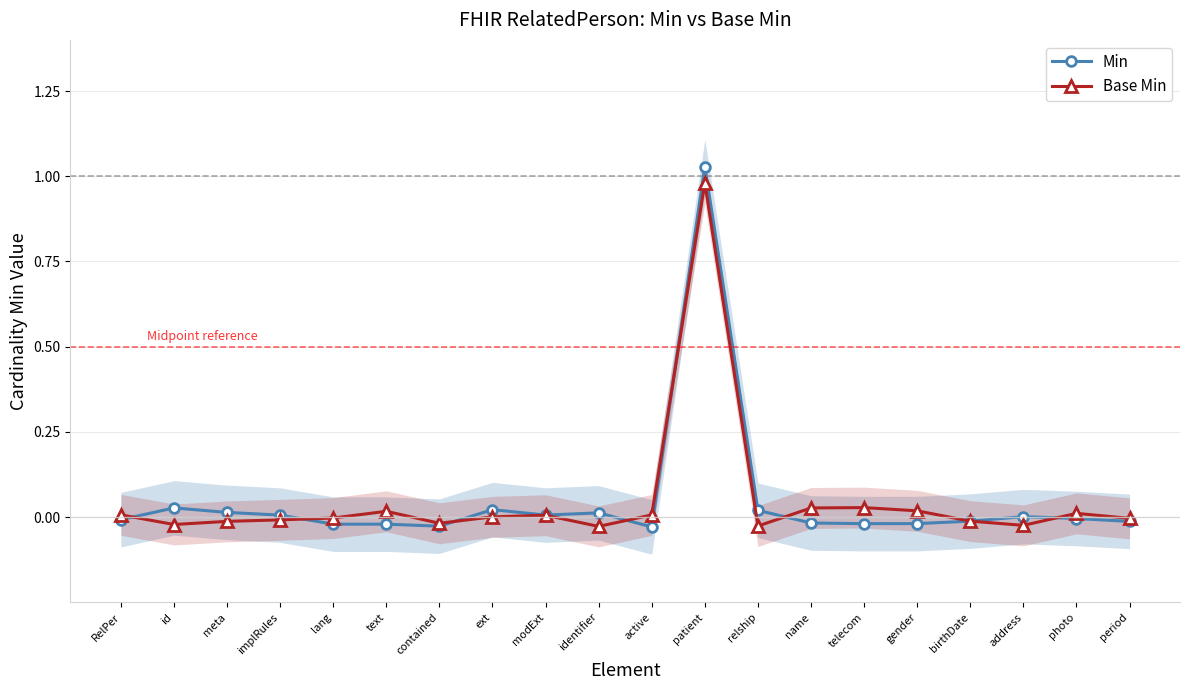

Is the value of Base Min at RelPer greater than the value of Min at meta?

No